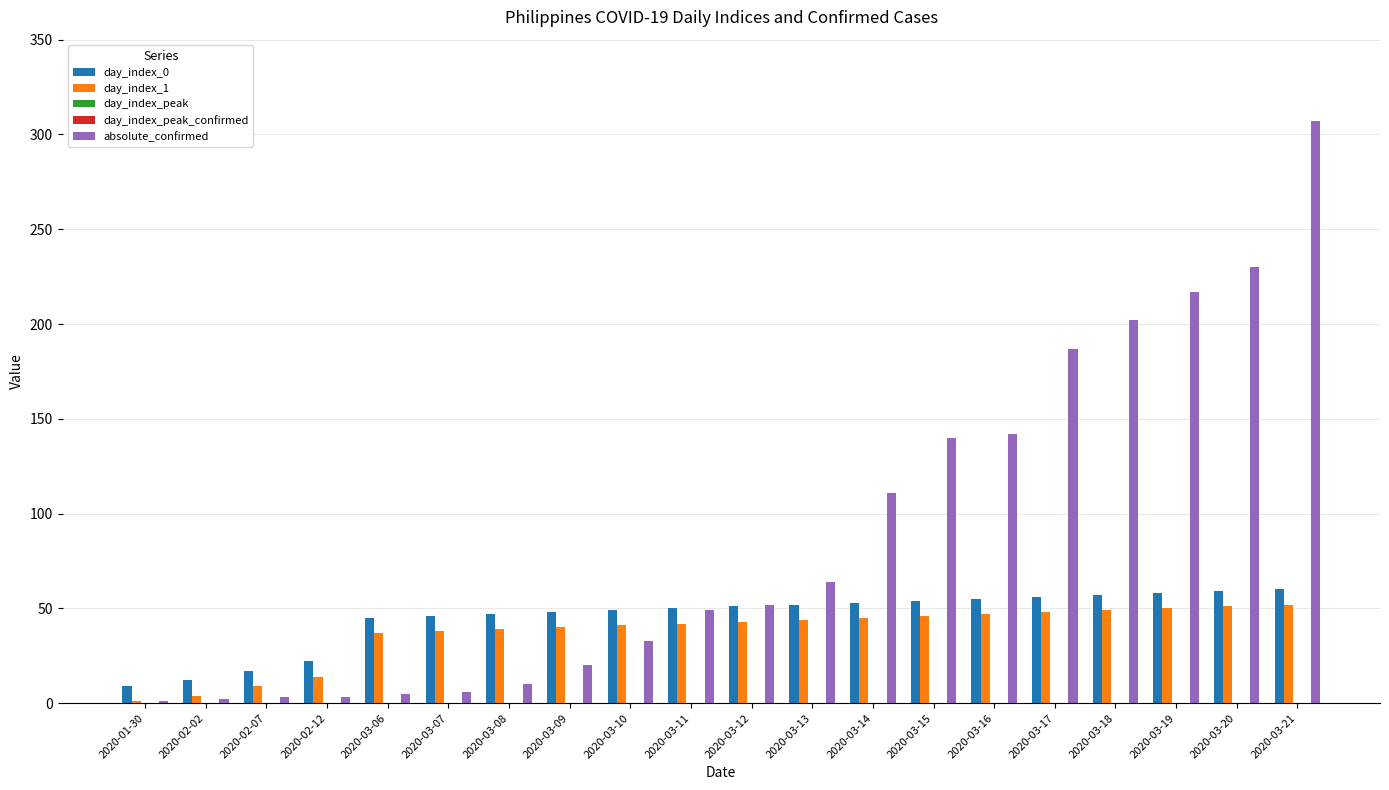

Which label corresponds to the smallest value in the chart?

2020-01-30